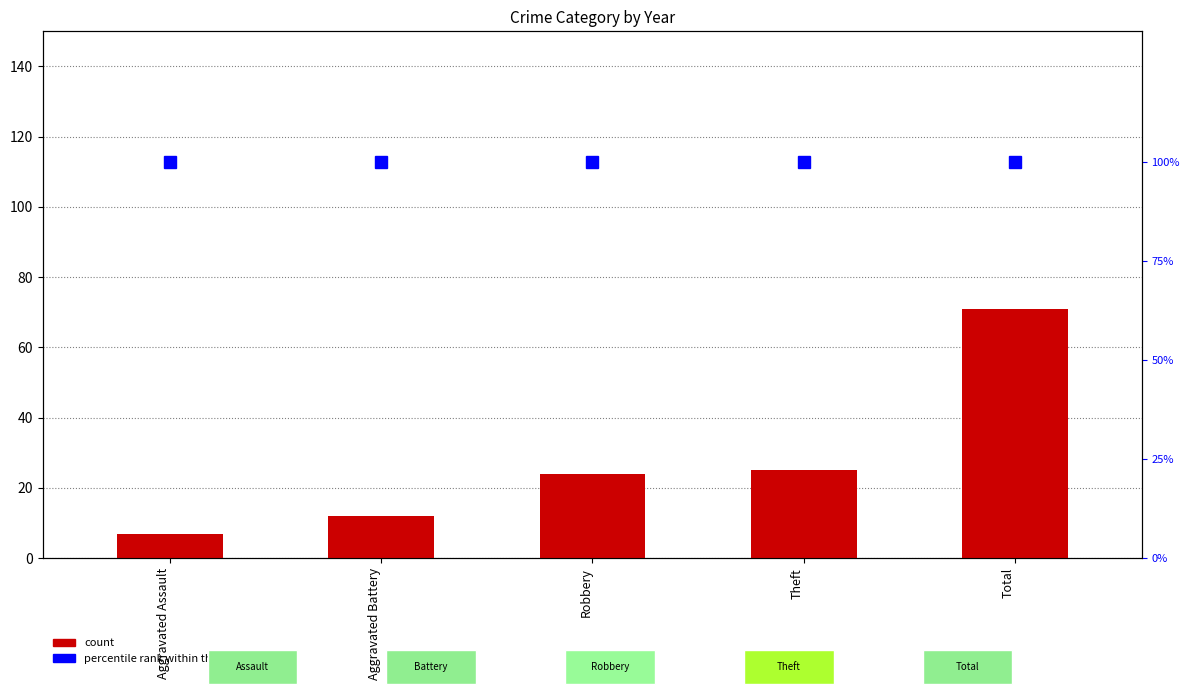

Is it true that count equals 12 at Aggravated Battery?

True